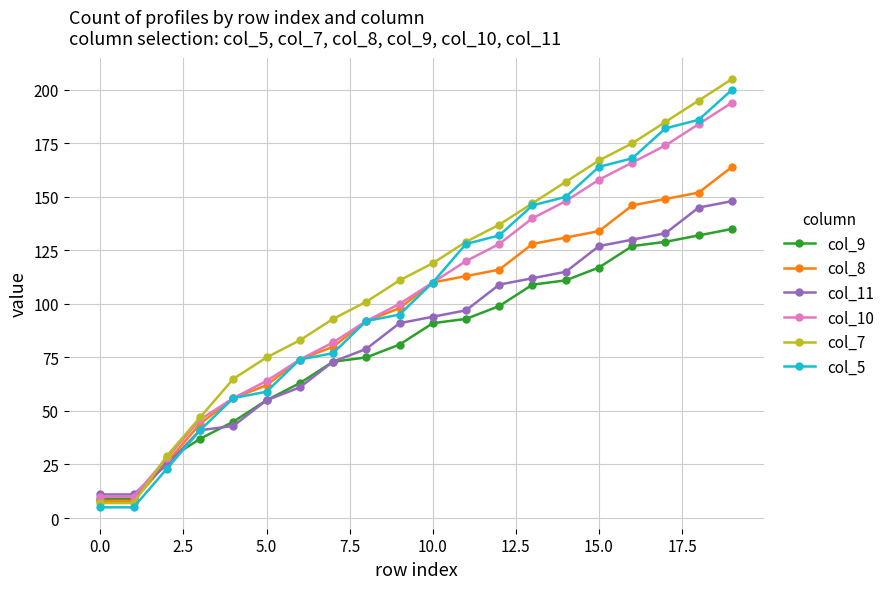

How many distinct data groups are displayed?

6